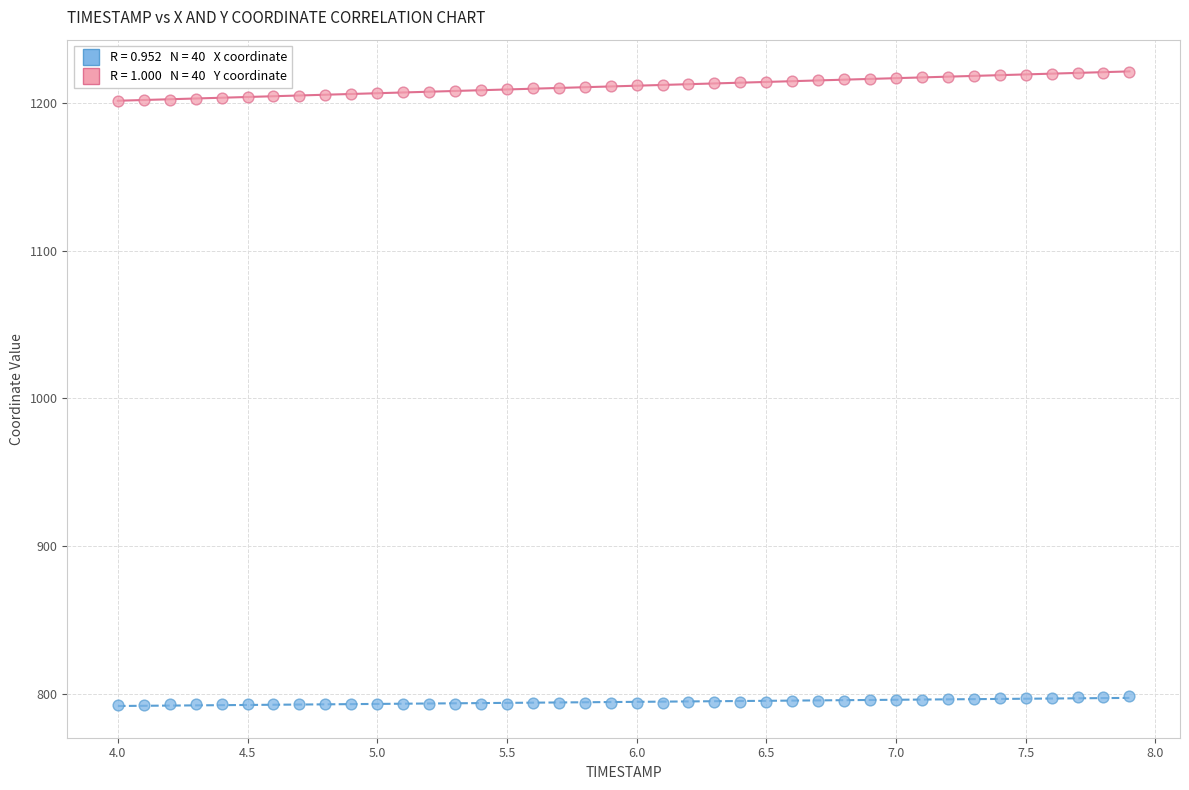

Across all data points, what is the range of X values (max minus min)?

3.9